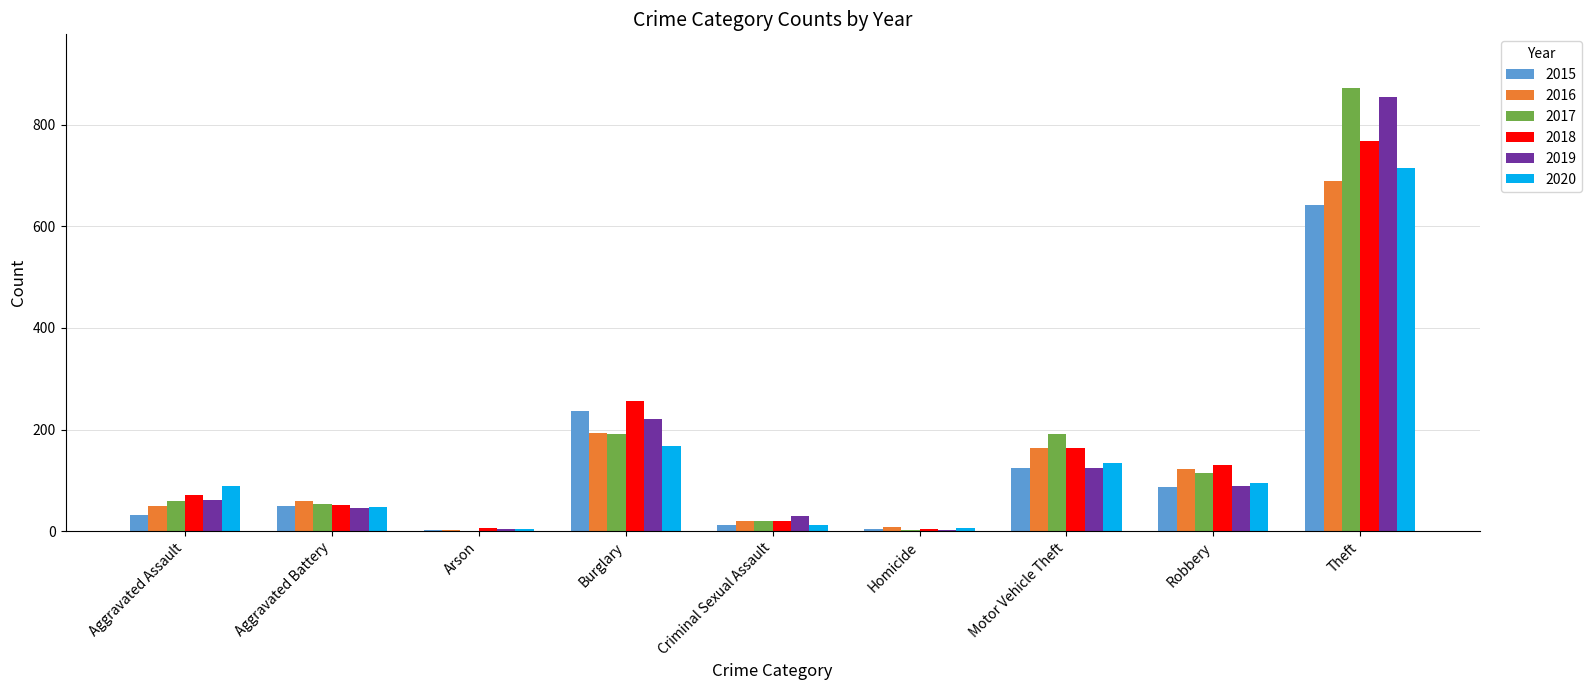

What is the maximum value shown in the chart?

873